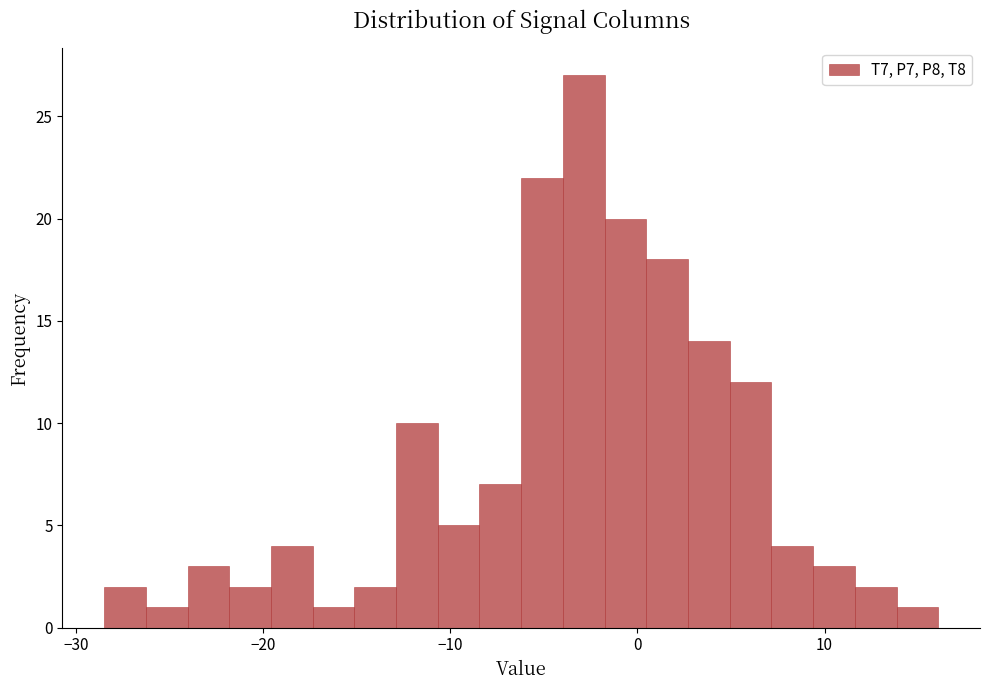

Read against the x-axis, roughly where is the centre of the tallest bar?

-3